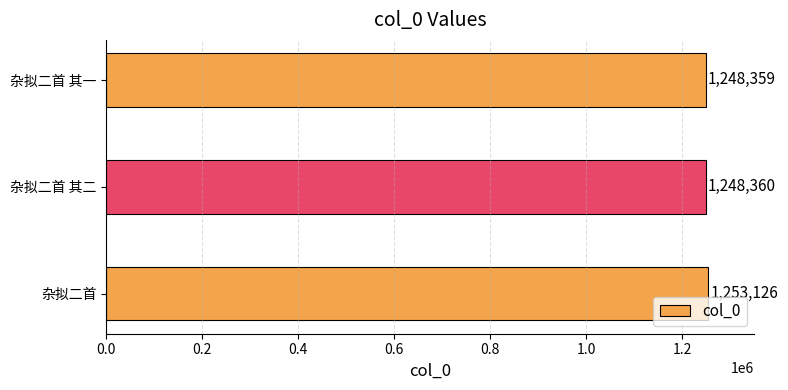

What is the maximum value shown in the chart?

1253126